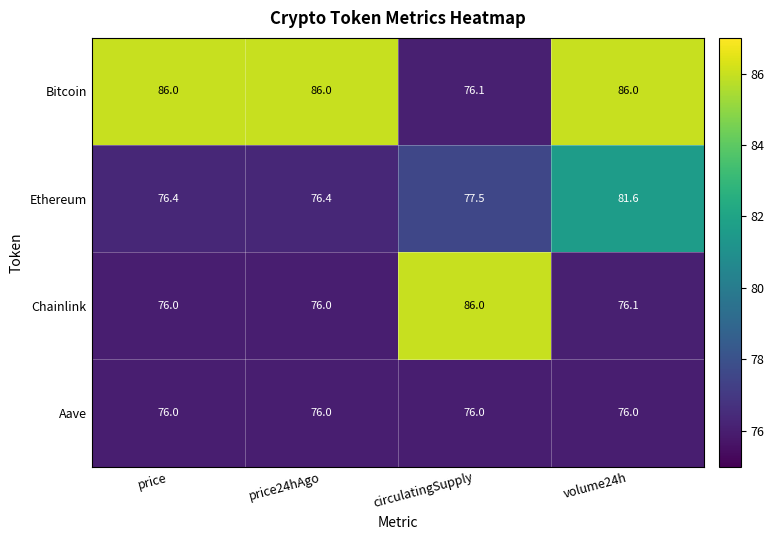

What is the approximate value of Bitcoin at circulatingSupply?

76.1